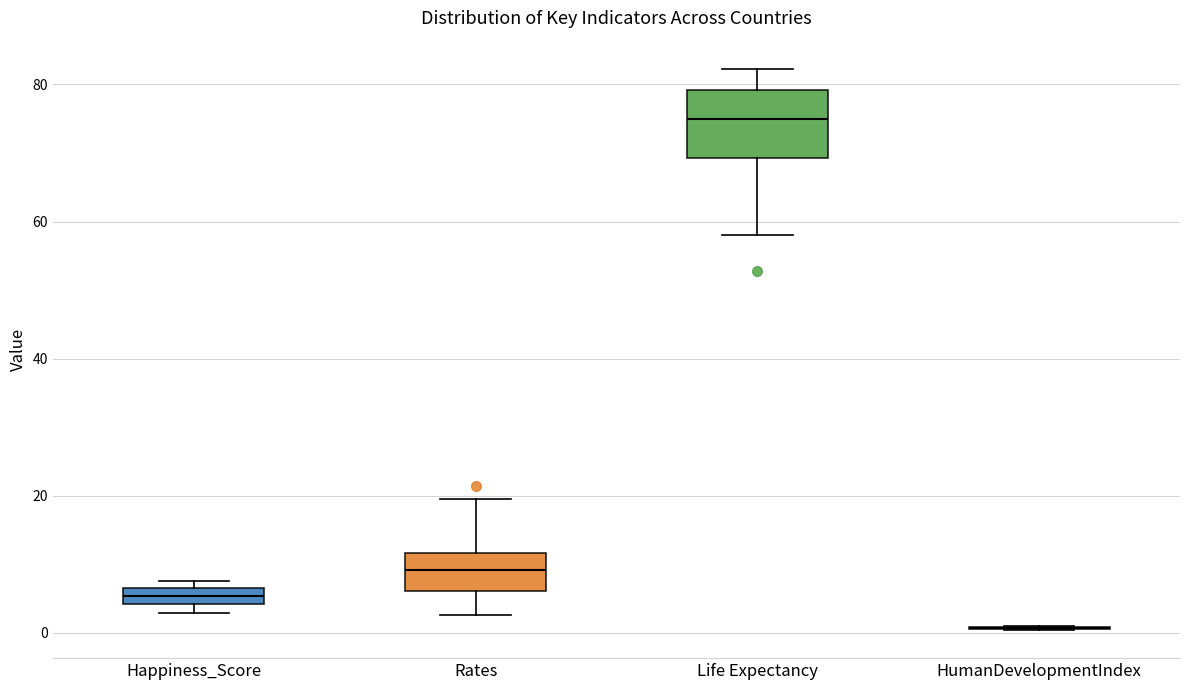

Where does the upper whisker of the box for Rates end on the y-axis? The values are not printed on the chart, so give them approximately, as read against the axis.

20